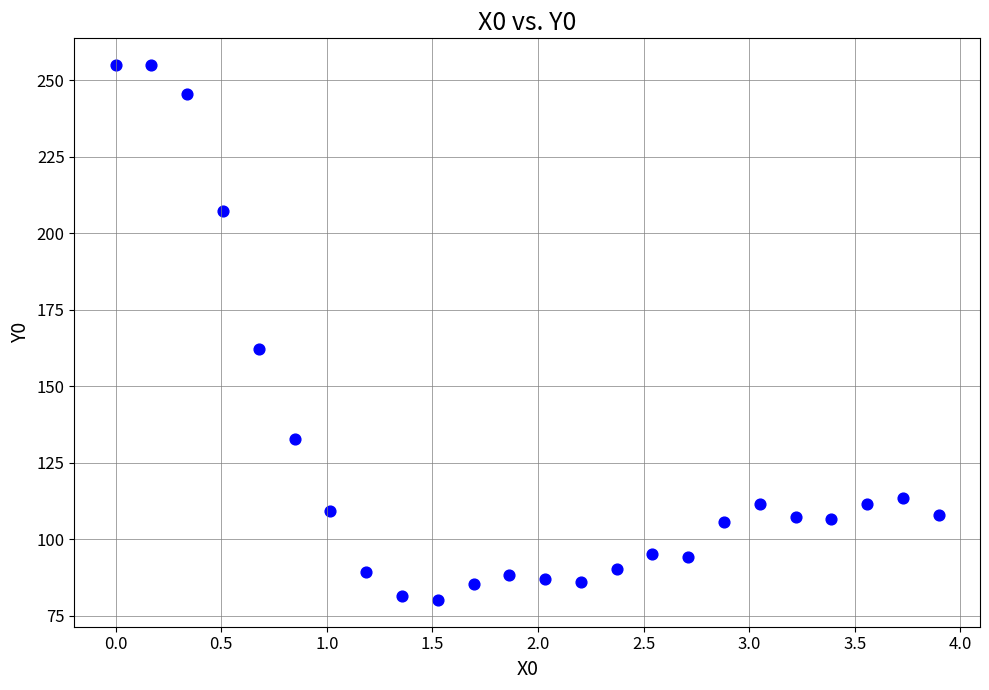

What is the range of X values (max minus min)?

3.9